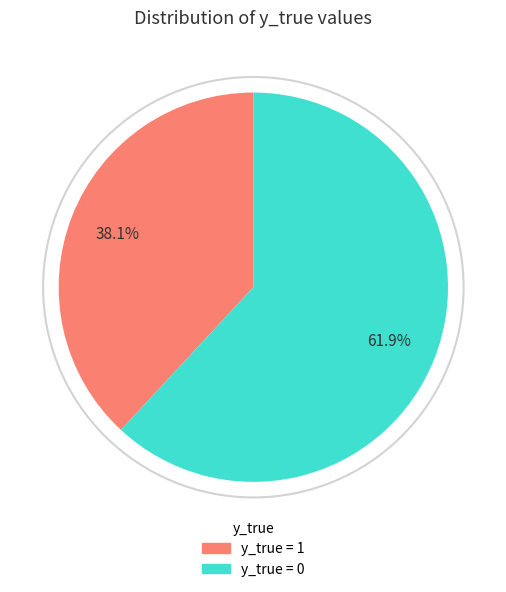

The y_true = 0 slice represents 52% of the pie. True or false?

False